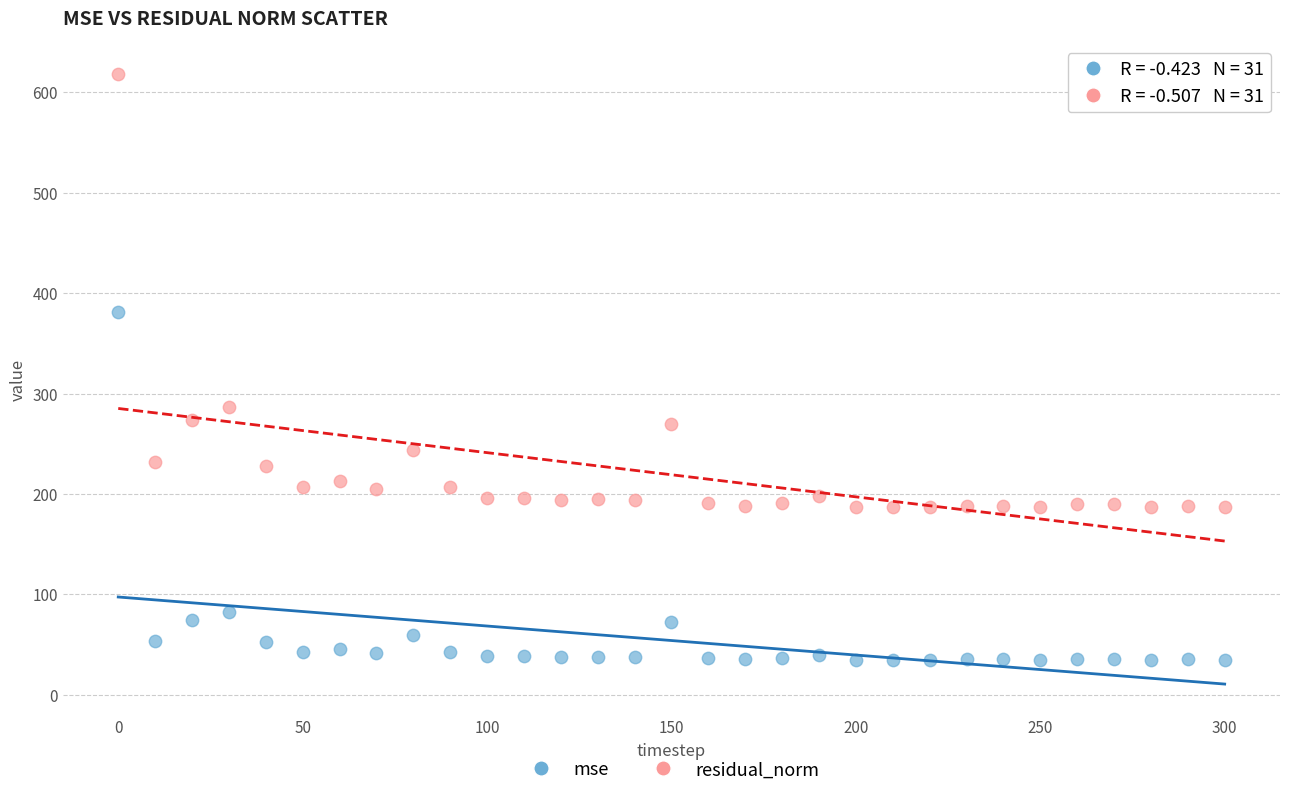

Which series reaches the maximum Y coordinate?

residual_norm